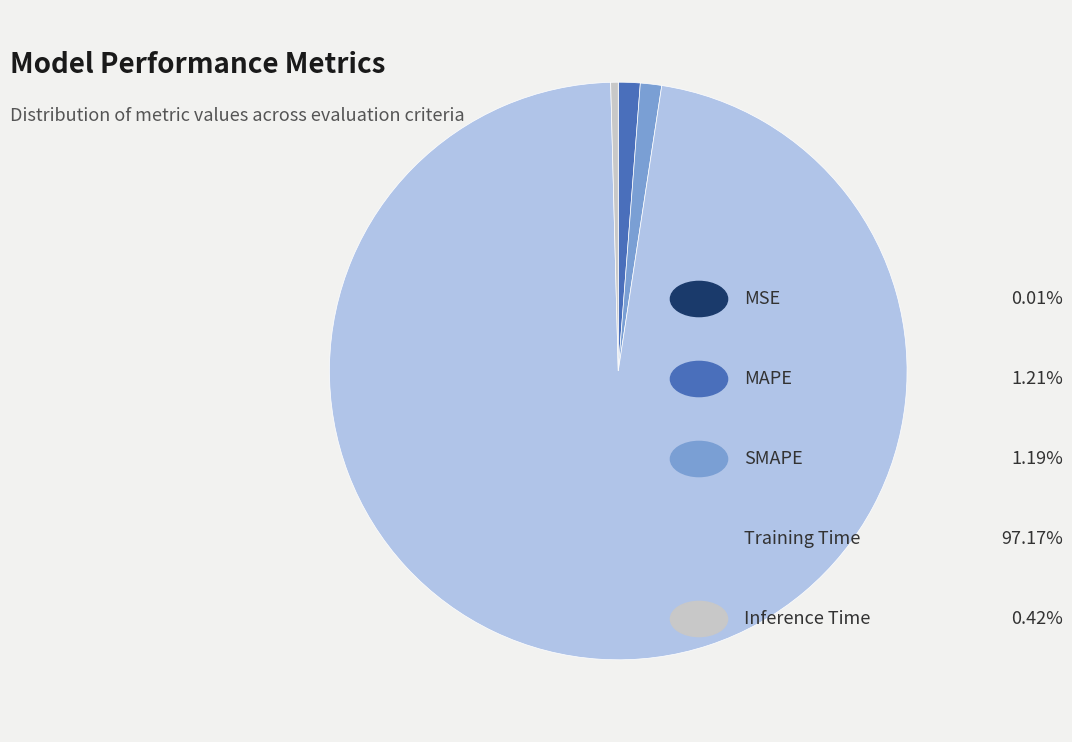

Is there any slice that represents more than half of the pie?

Yes